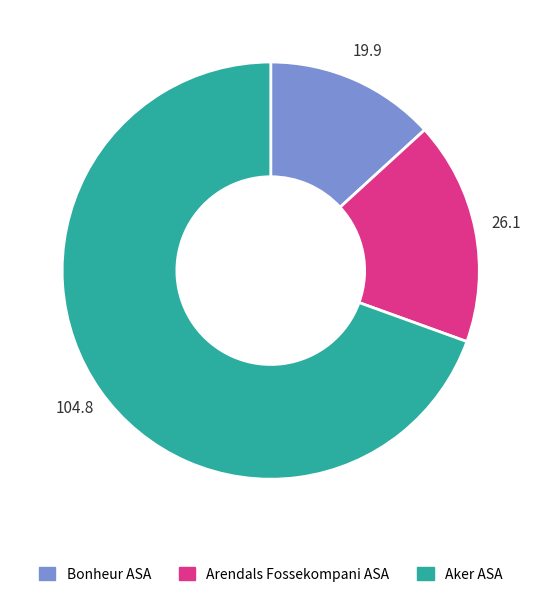

True or false: Arendals Fossekompani ASA accounts for 9% of the total.

False